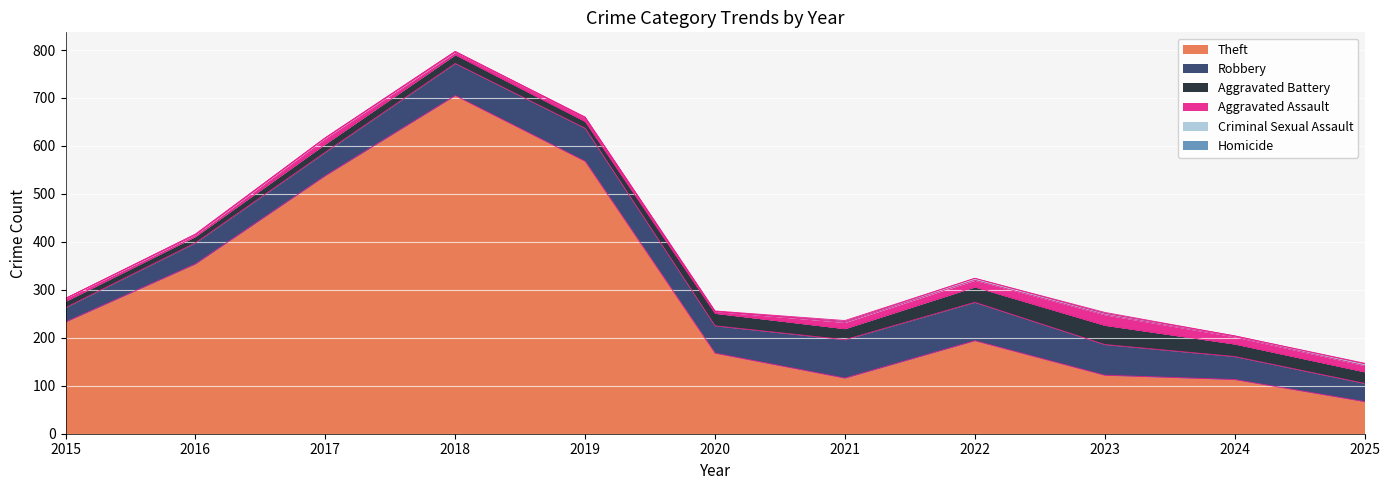

Where is the first local maximum for Criminal Sexual Assault?

2016